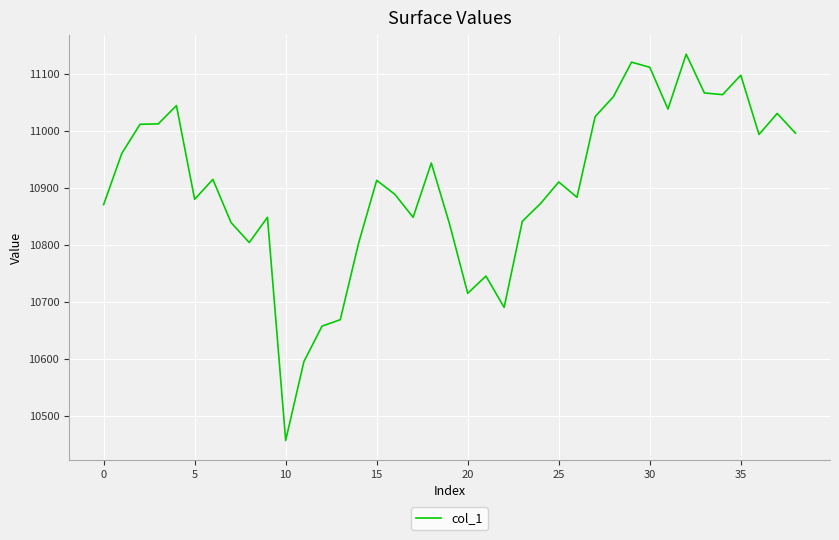

What is the average value?

10902.3